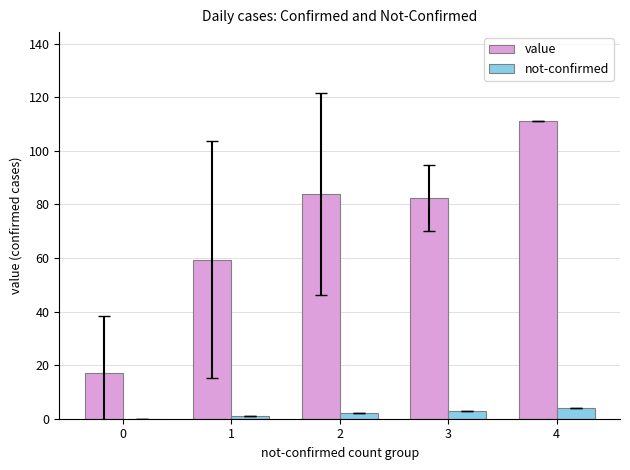

Which series changed the most between 0 and 1?

value